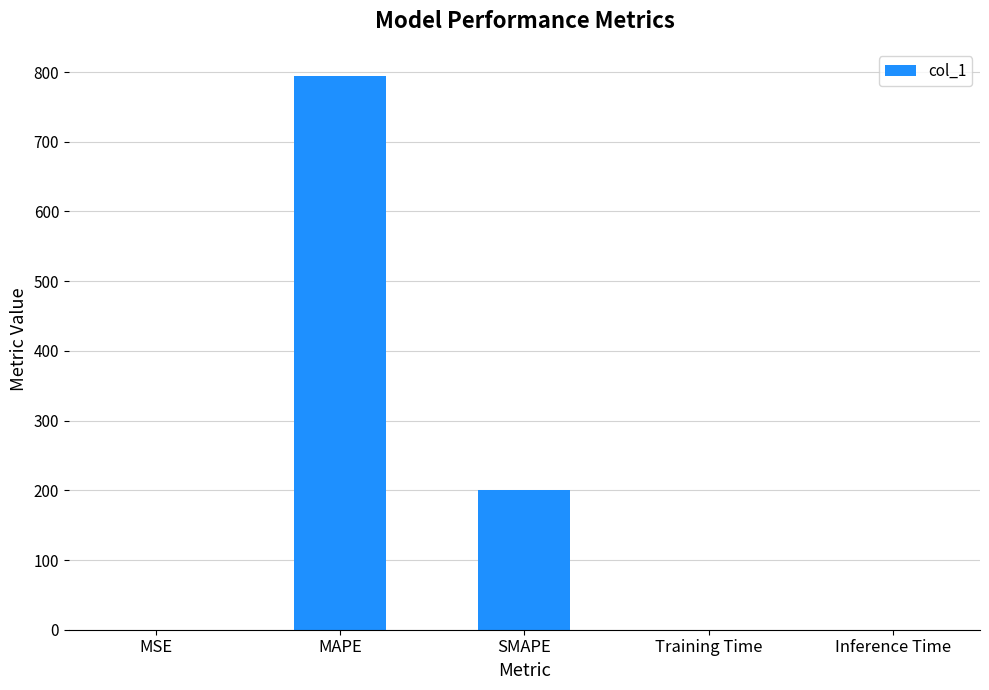

What is the change in value from MAPE to Training Time?

-793.6